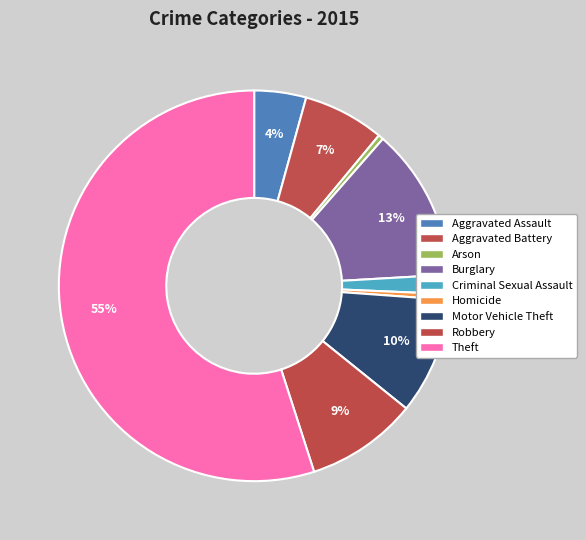

How many segments does this pie chart have?

9